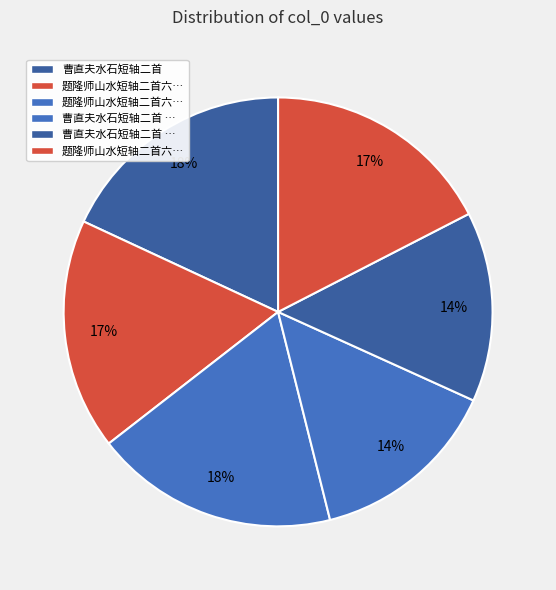

How many segments does this pie chart have?

6